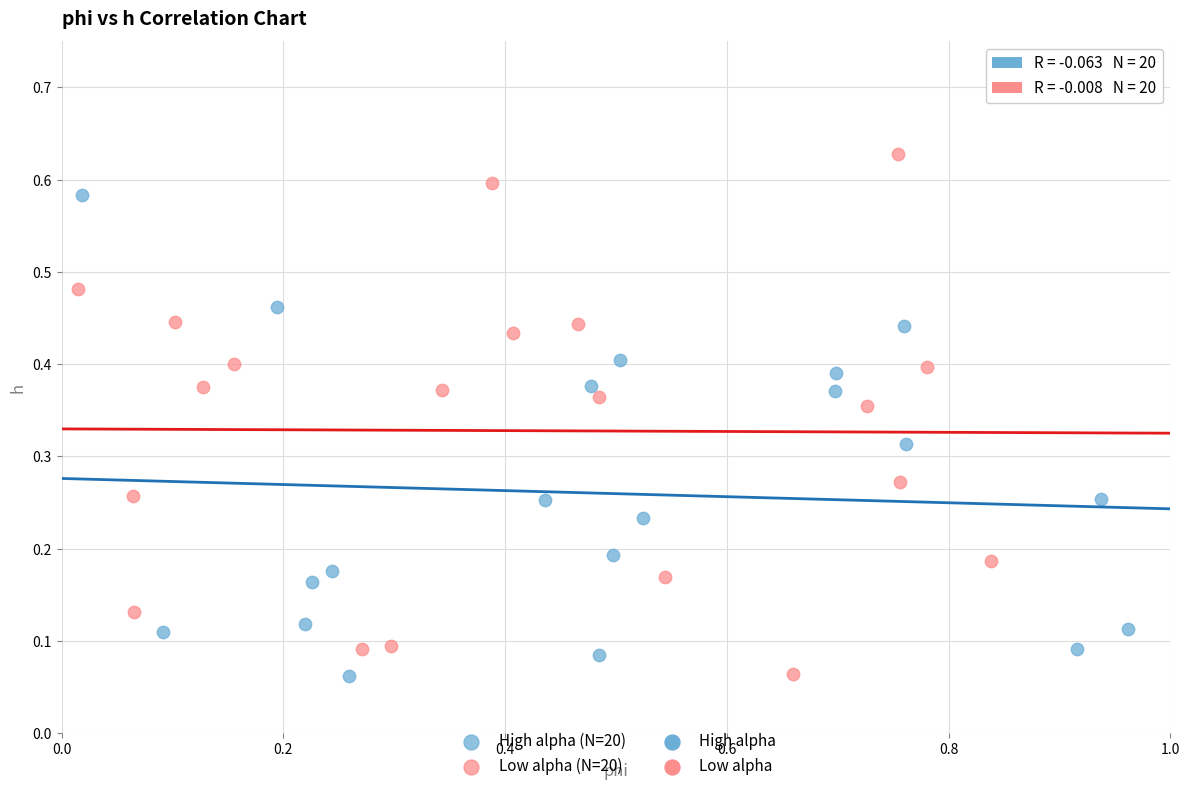

Which series reaches the maximum Y coordinate?

Low alpha (N=20)